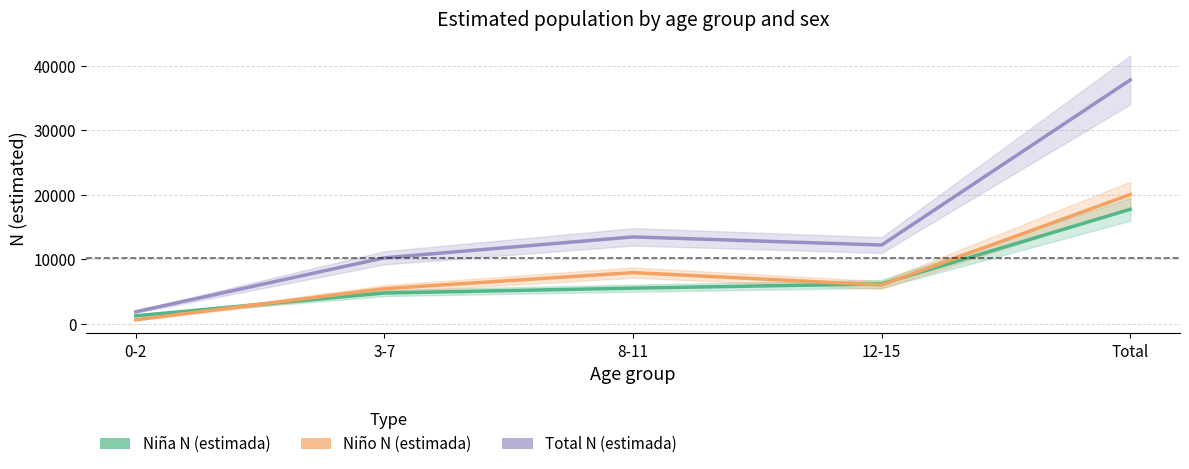

Which series ends up on top after the final intersection of Niña N (estimada) and Niño N (estimada)?

Niño N (estimada)